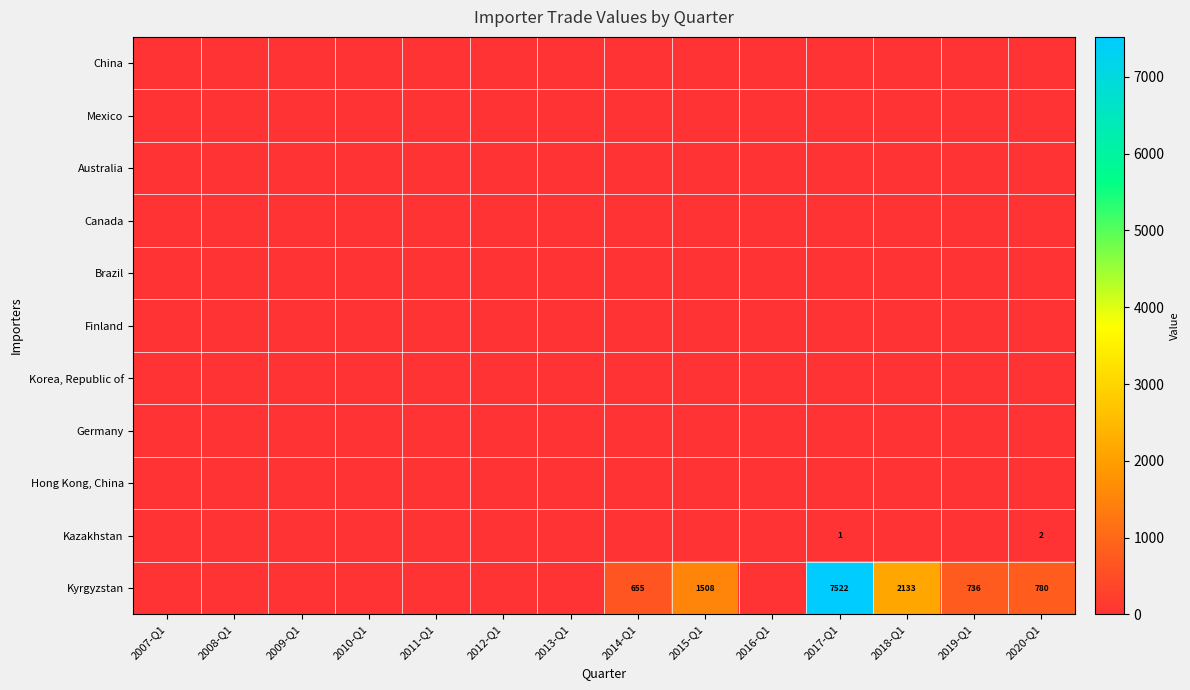

How many data points in Kazakhstan are above 0?

2